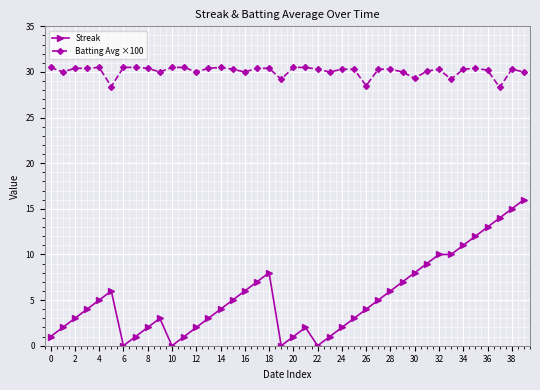

True or false: Streak has more than 1 interior local peaks.

True